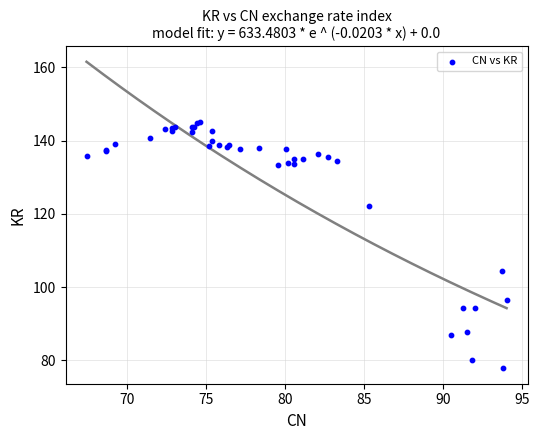

What Y value in the scatter plot is closest to 111?

104.5